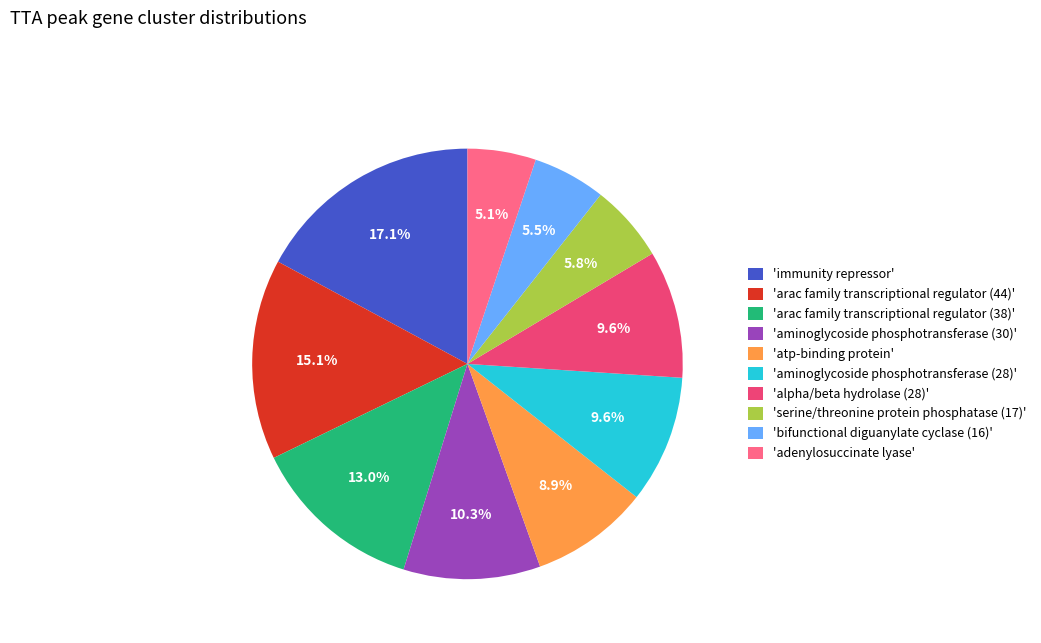

Which has a higher value, 'alpha/beta hydrolase (28)' or 'immunity repressor'?

'immunity repressor'